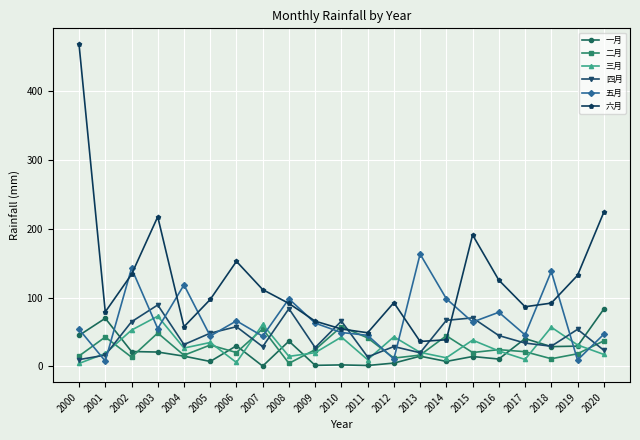

Between 2013 and 2019, which series saw the biggest shift?

五月